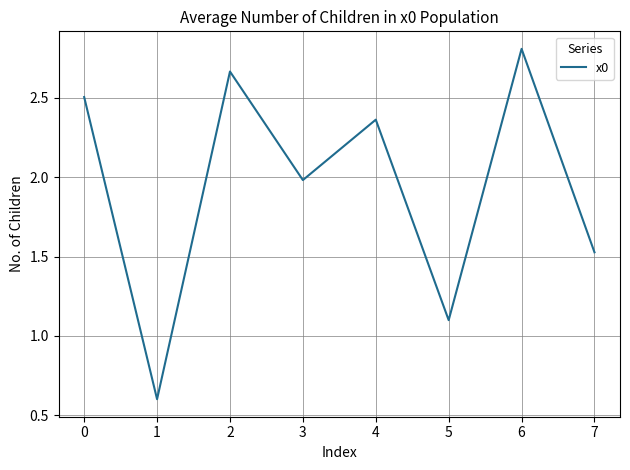

The chart shows a value of 0.9 at 1. True or false?

False